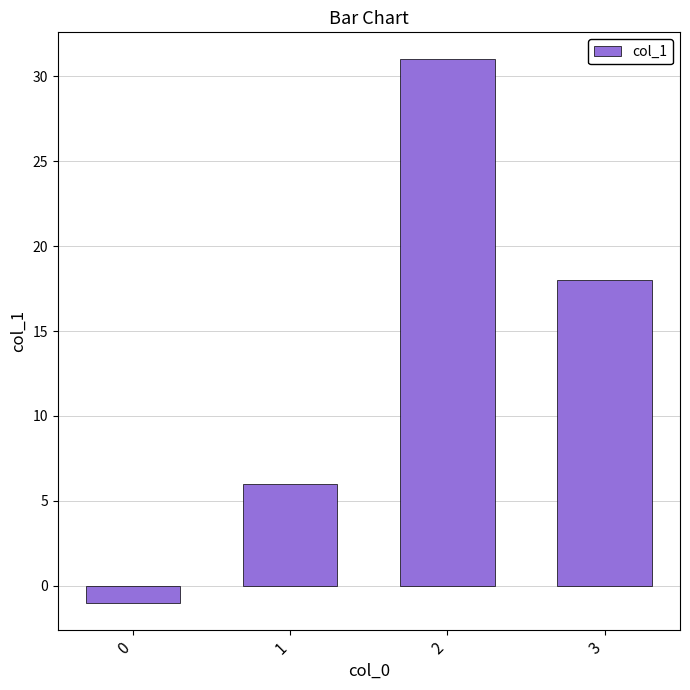

Rank the categories by value from lowest to highest.

0, 1, 3, 2